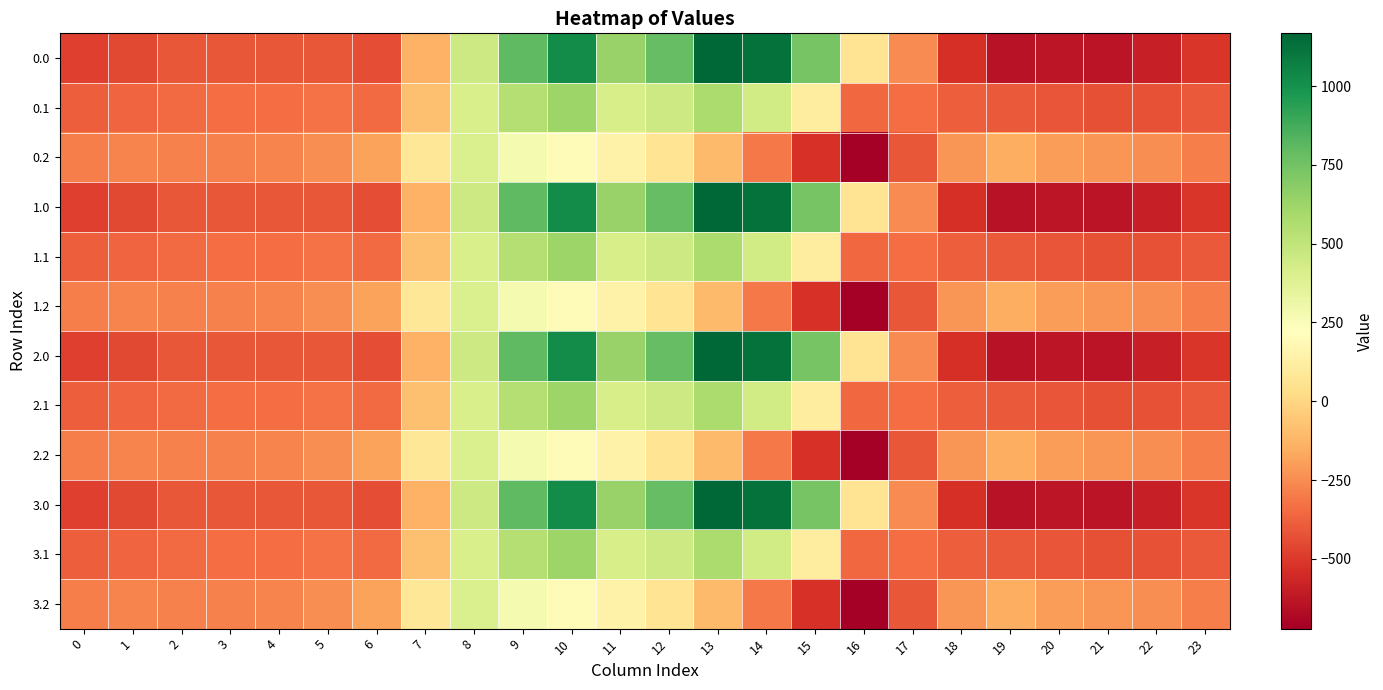

Count the number of categories in the chart.

24